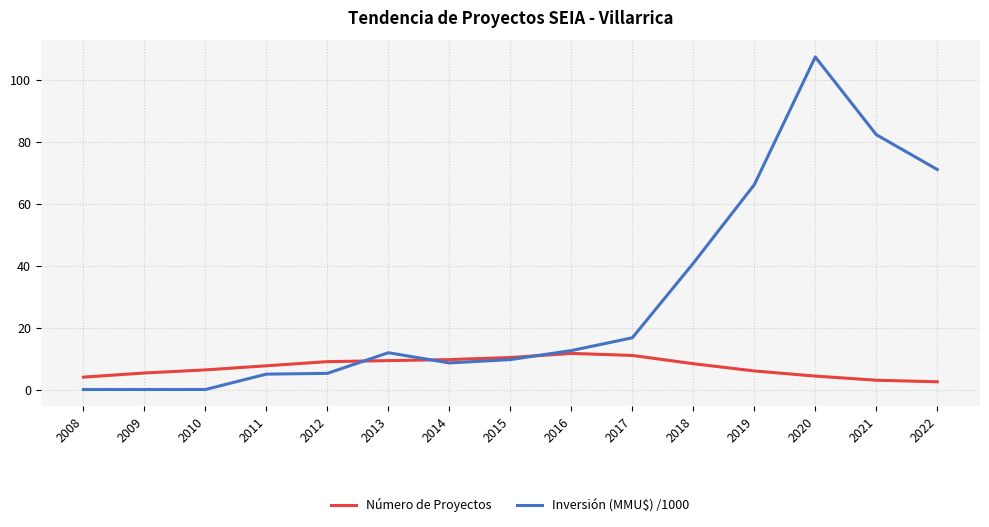

What is the total value across all series at 2017?

27.7